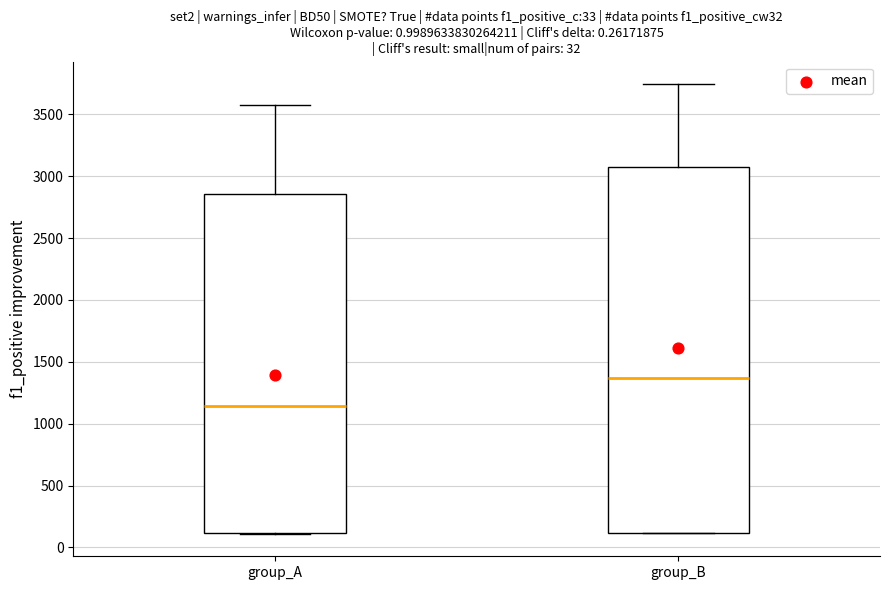

Which box's median line is the lowest?

group_A